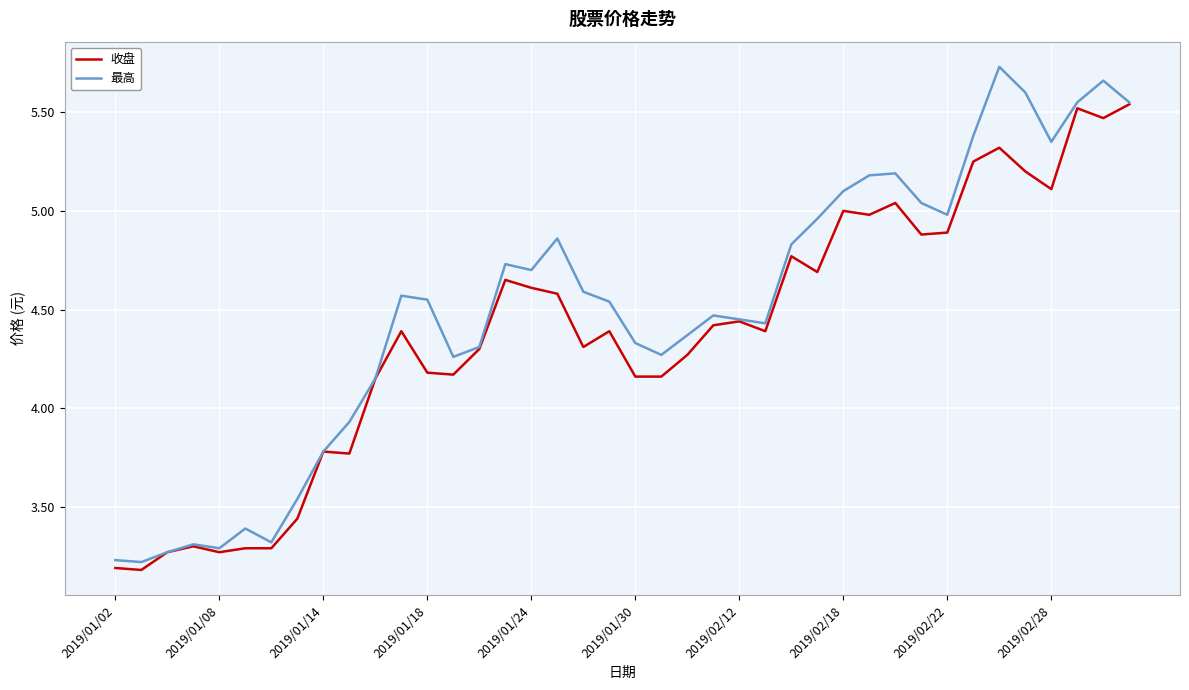

Rank the series by their maximum value, from highest to lowest.

最高, 收盘